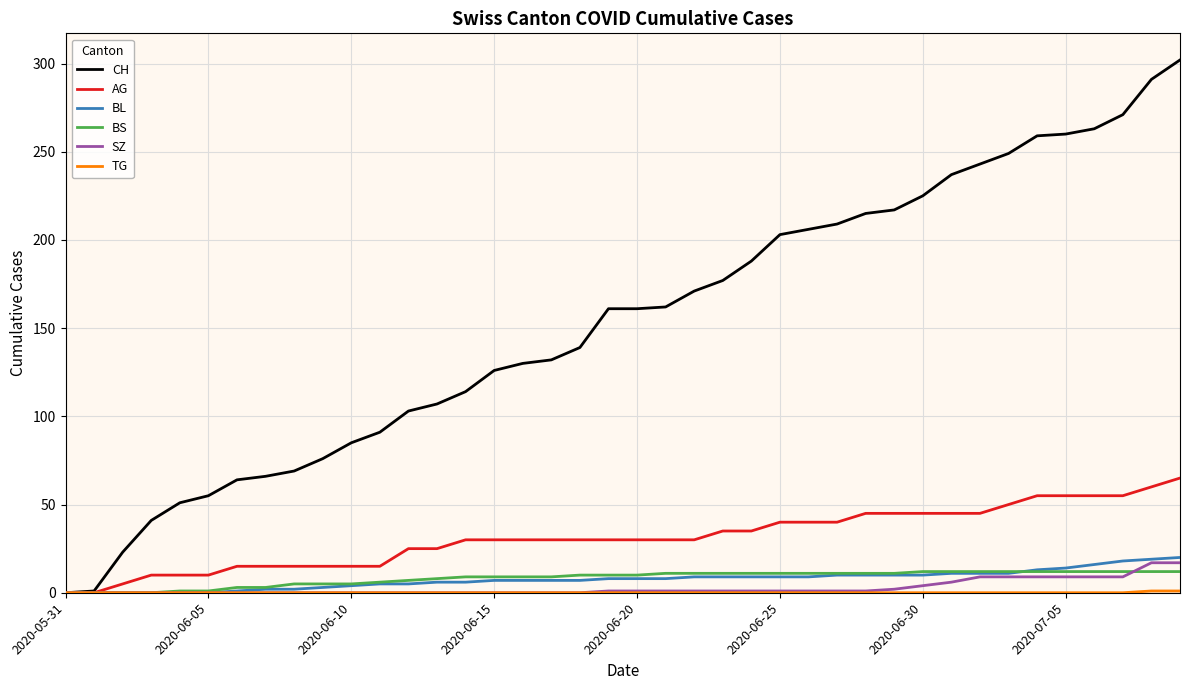

Which series has the widest spread of values?

CH